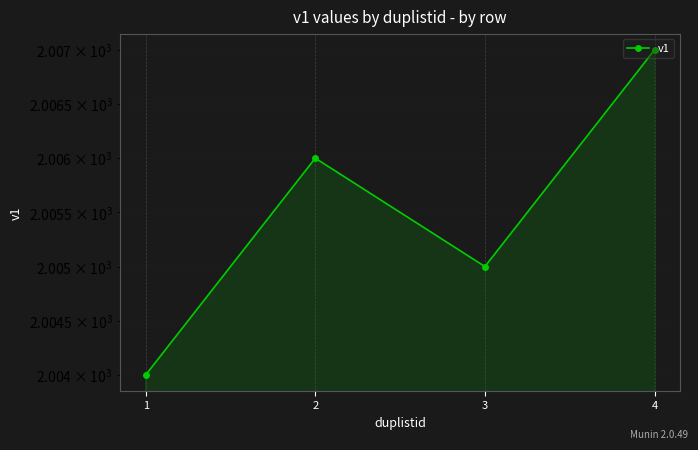

What is the sum of the values at 1 and 2?

4010